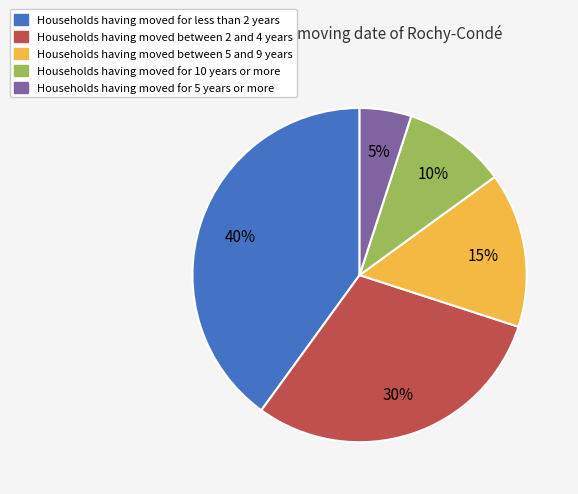

To the nearest percent, what is the difference between the largest and smallest slice percentages?

35%